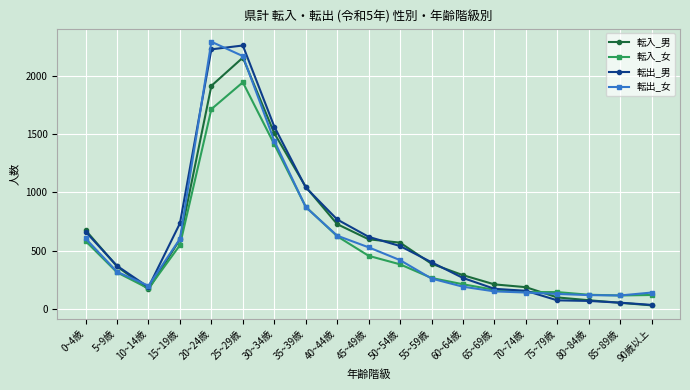

True or false: 転出_男 has more than 0 interior local peaks.

True